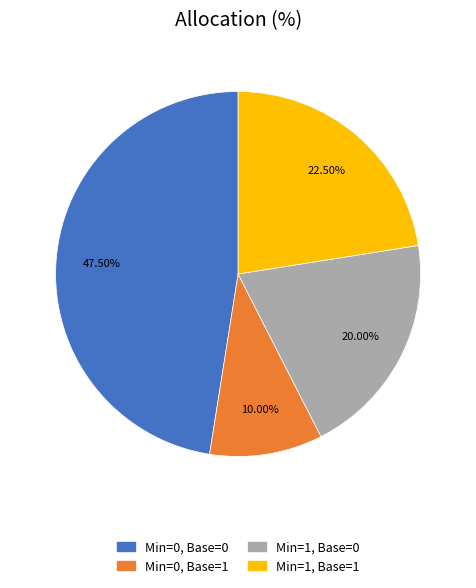

Does any single category account for the majority?

No